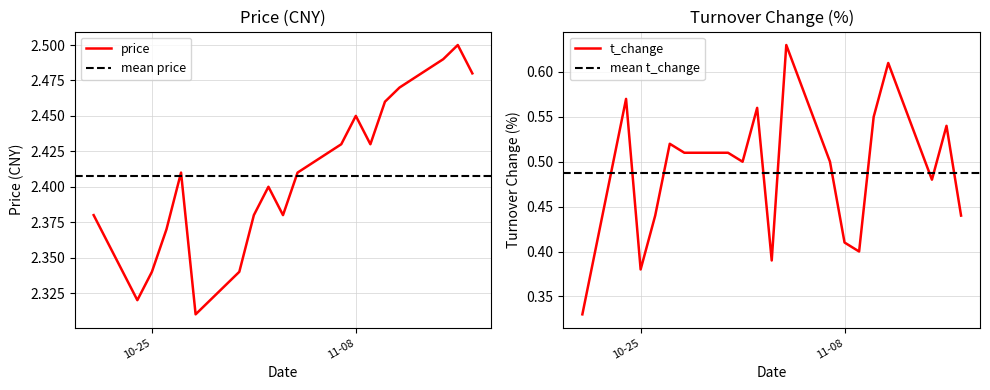

Which series has the largest range (max minus min)?

t_change